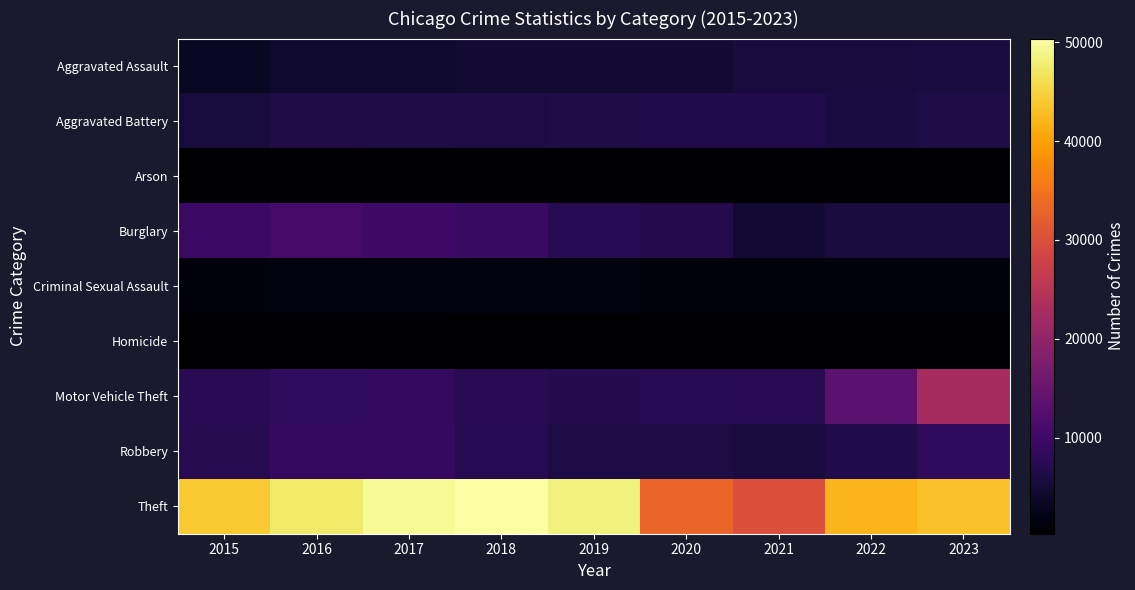

Reading left to right, extract all data points from this chart.

Aggravated Assault: 2015=3496	2016=4456	2017=4579	2018=4755	2019=4602	2020=4916	2021=5672	2022=5657	2023=5927
Aggravated Battery: 2015=5506	2016=6425	2017=6291	2018=6140	2019=6180	2020=6593	2021=6598	2022=5904	2023=6347
Arson: 2015=337	2016=405	2017=359	2018=291	2019=284	2020=463	2021=407	2022=328	2023=392
Burglary: 2015=9639	2016=10674	2017=10057	2018=9137	2019=7435	2020=7130	2021=4660	2022=5717	2023=5634
Criminal Sexual Assault: 2015=1347	2016=1483	2017=1552	2018=1575	2019=1516	2020=1169	2021=1332	2022=1409	2023=1371
Homicide: 2015=400	2016=583	2017=555	2018=464	2019=403	2020=620	2021=643	2022=551	2023=483
Motor Vehicle Theft: 2015=7703	2016=8467	2017=8691	2018=7696	2019=6992	2020=7418	2021=7641	2022=13427	2023=22763
Robbery: 2015=7132	2016=8887	2017=8869	2018=7464	2019=6083	2020=5972	2021=5646	2022=6547	2023=8142
Theft: 2015=44091	2016=47340	2017=49569	2018=50360	2019=48377	2020=33052	2021=30159	2022=41974	2023=43226